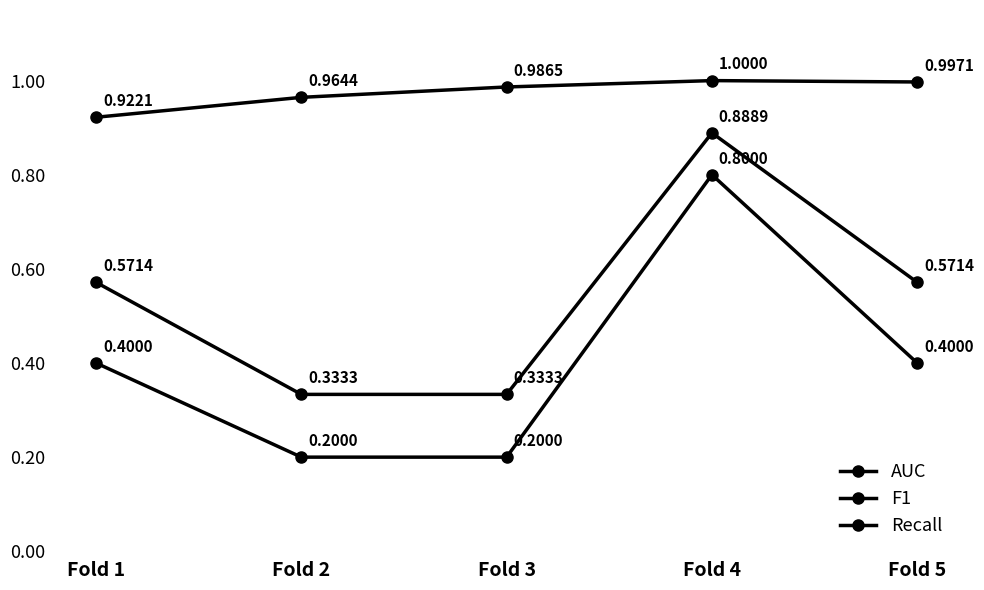

How many categories are shown in the chart?

5